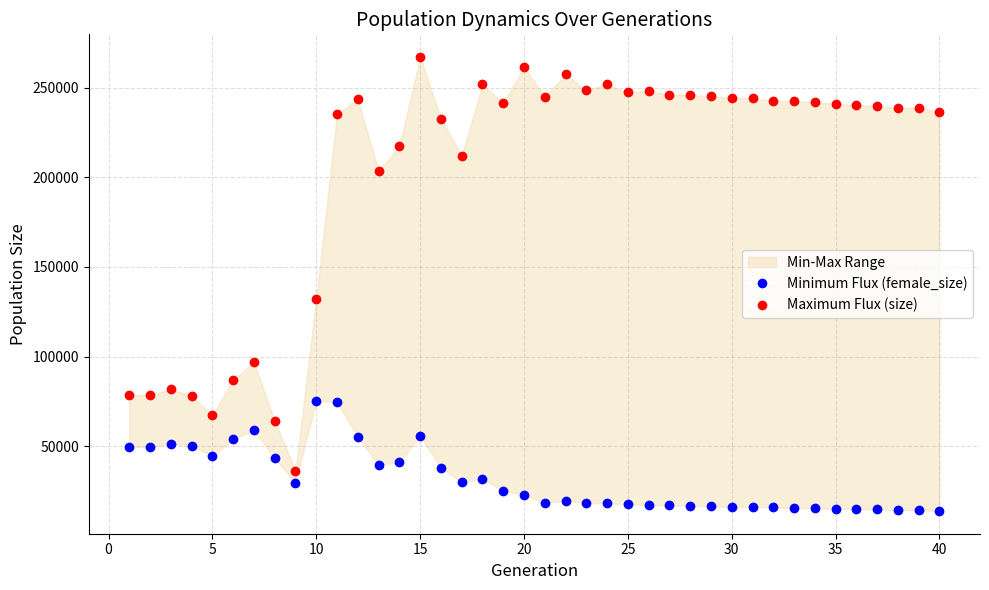

True or false: Minimum Flux (female_size) and Maximum Flux (size) intersect in this chart.

False